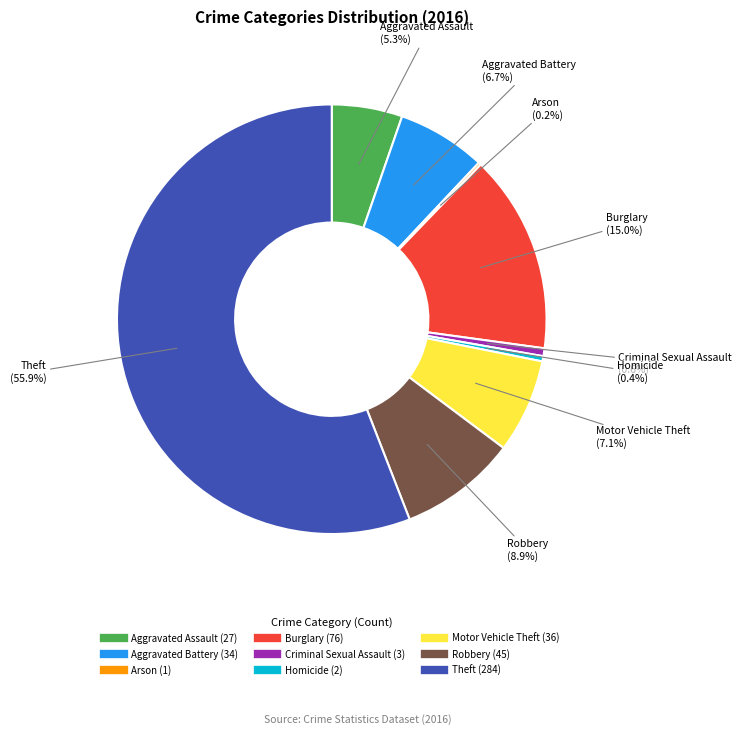

Which slice represents more than half of the pie?

Theft